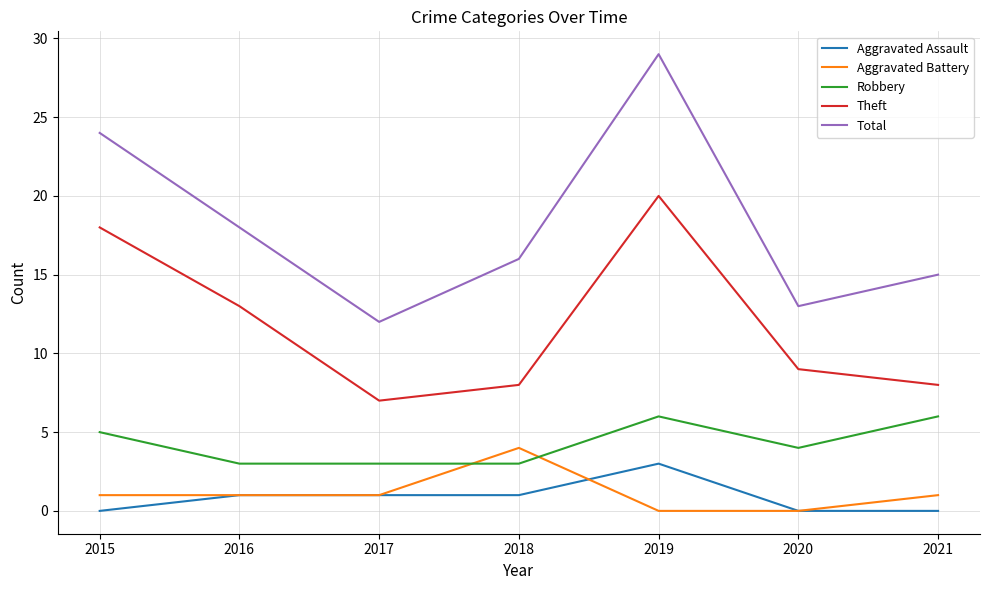

At which category is the sum across all series the highest?

2019